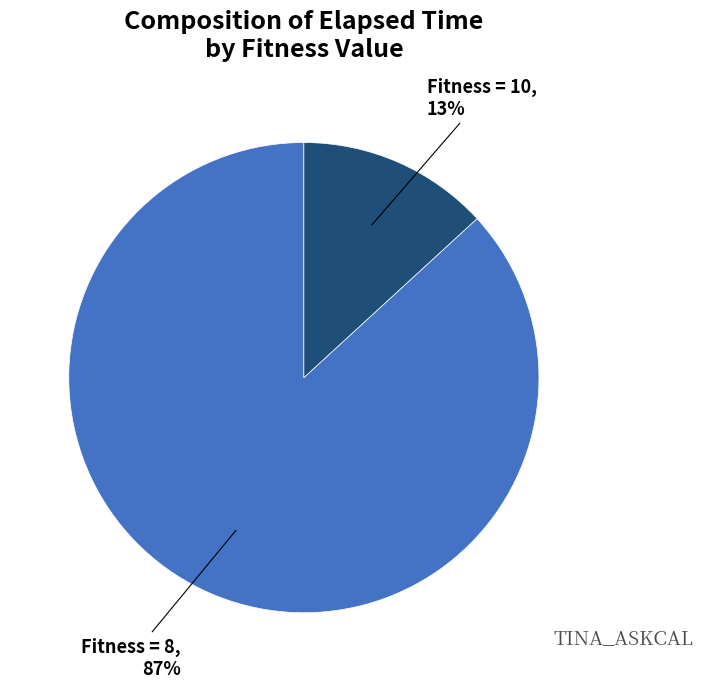

Is there any slice that represents more than half of the pie?

Yes